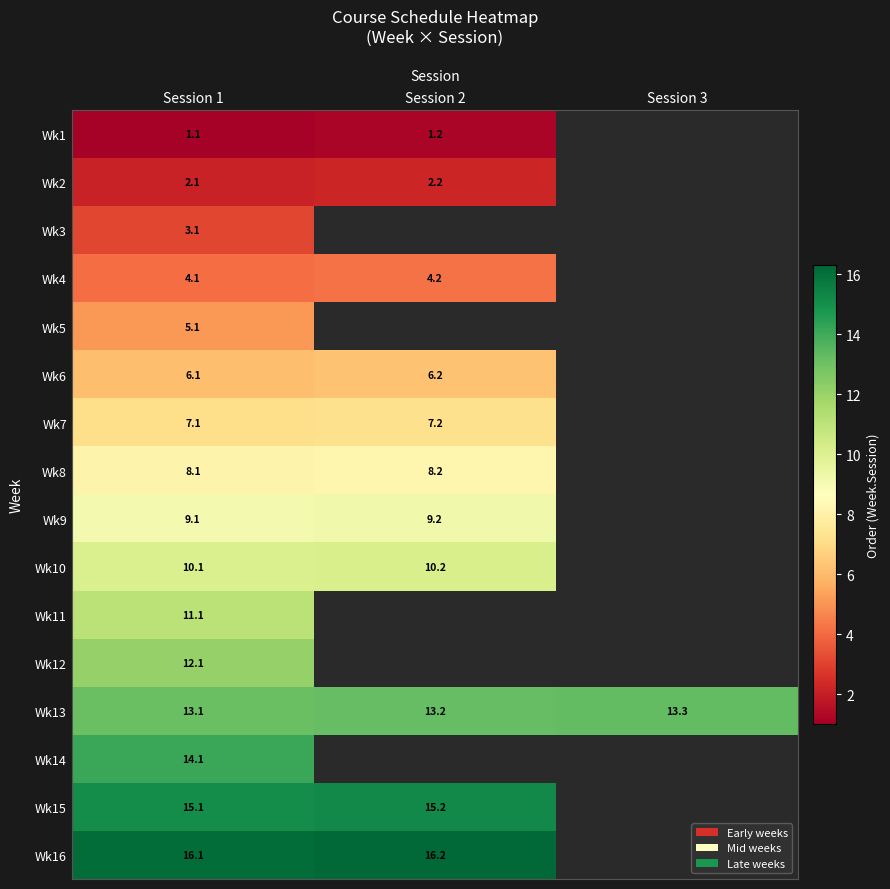

Rank the series at Session 1 from lowest to highest value.

Wk1, Wk2, Wk3, Wk4, Wk5, Wk6, Wk7, Wk8, Wk9, Wk10, Wk11, Wk12, Wk13, Wk14, Wk15, Wk16